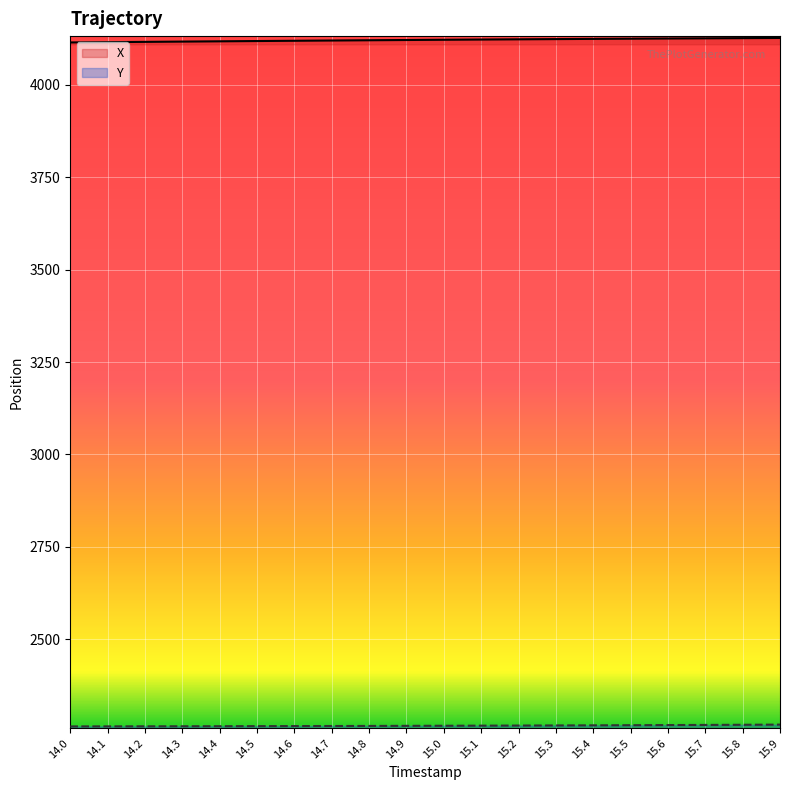

Which label corresponds to the smallest value in the chart?

14.0